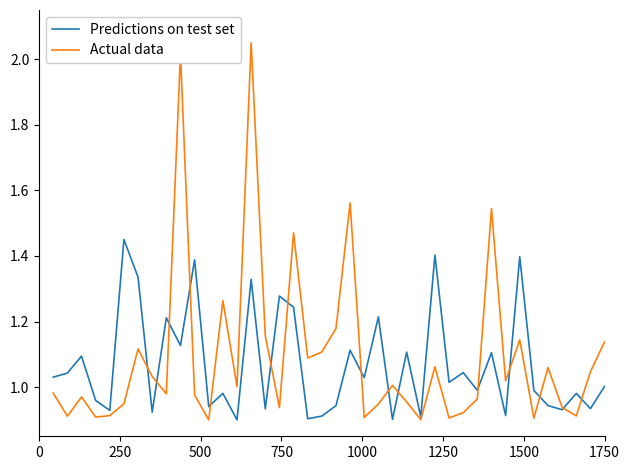

Which series has the widest spread of values?

Actual data